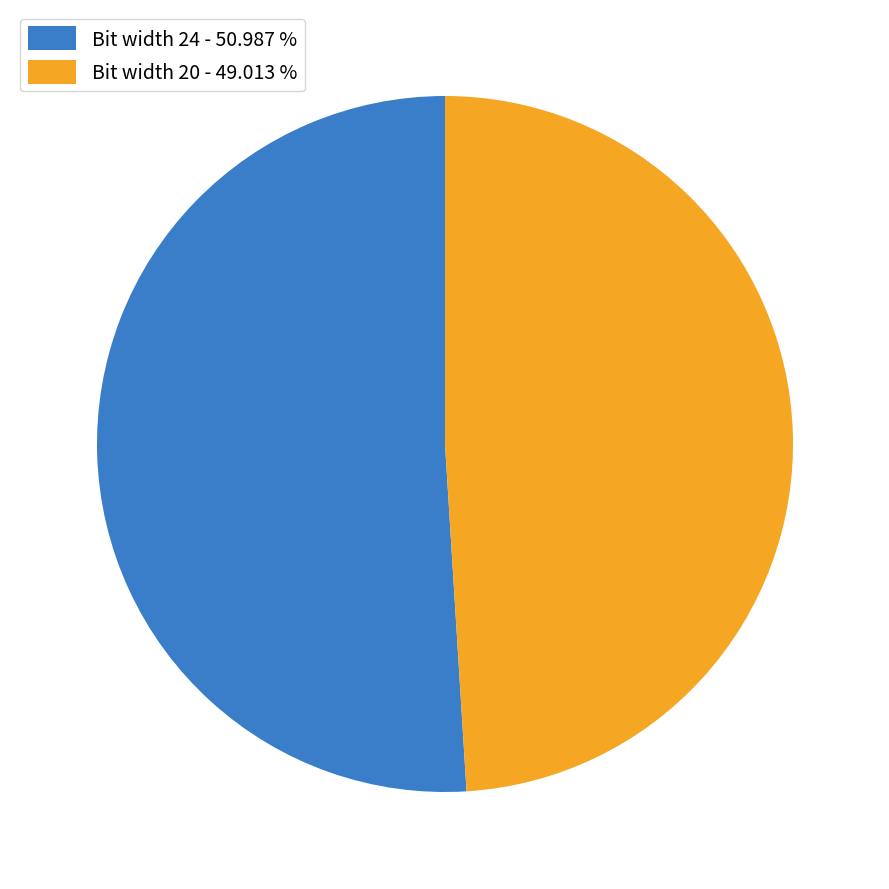

Is the sum of Bit width 20 - 49.013 % and Bit width 24 - 50.987 % greater than half?

Yes